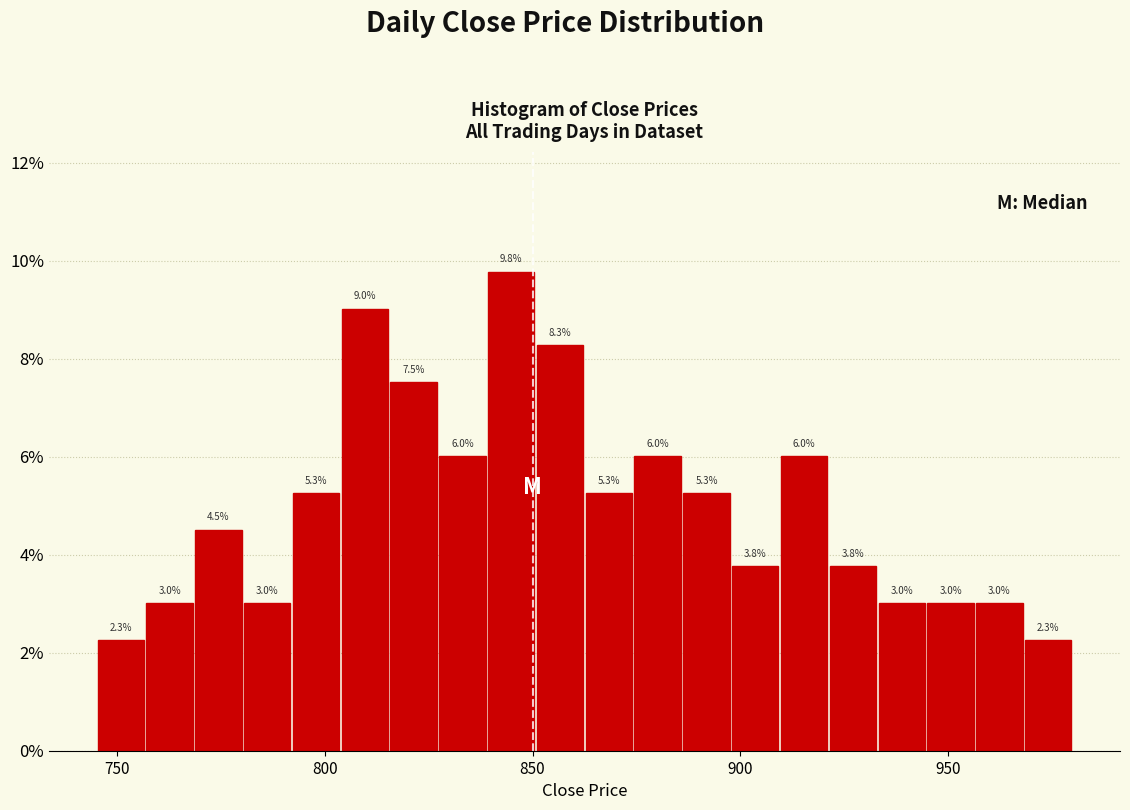

Around what value on the x-axis is the tallest bar? Give the approximate position of its centre, as read against the axis.

845